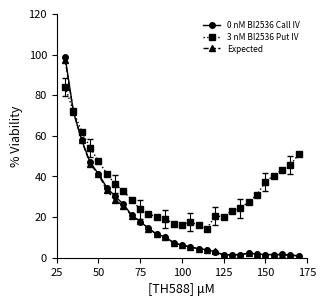

Which series has the widest spread of values?

0 nM BI2536 Call IV